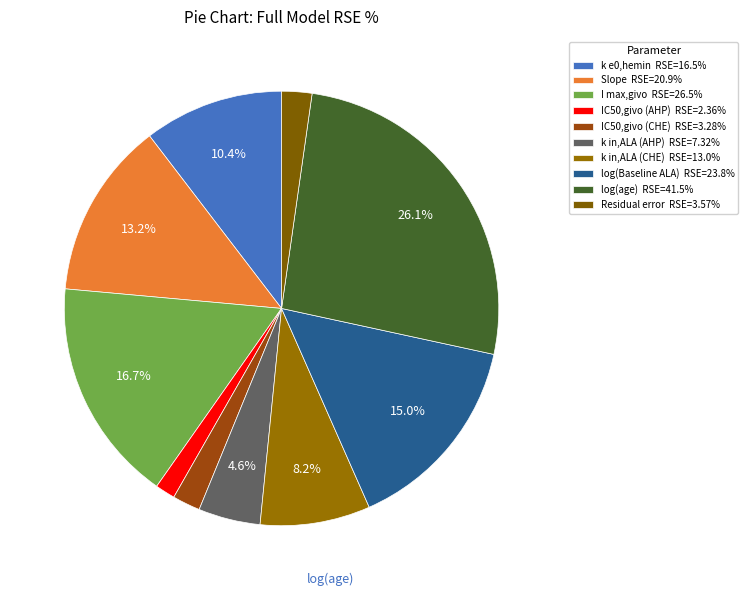

Which slice is the smallest?

IC50,givo (AHP)